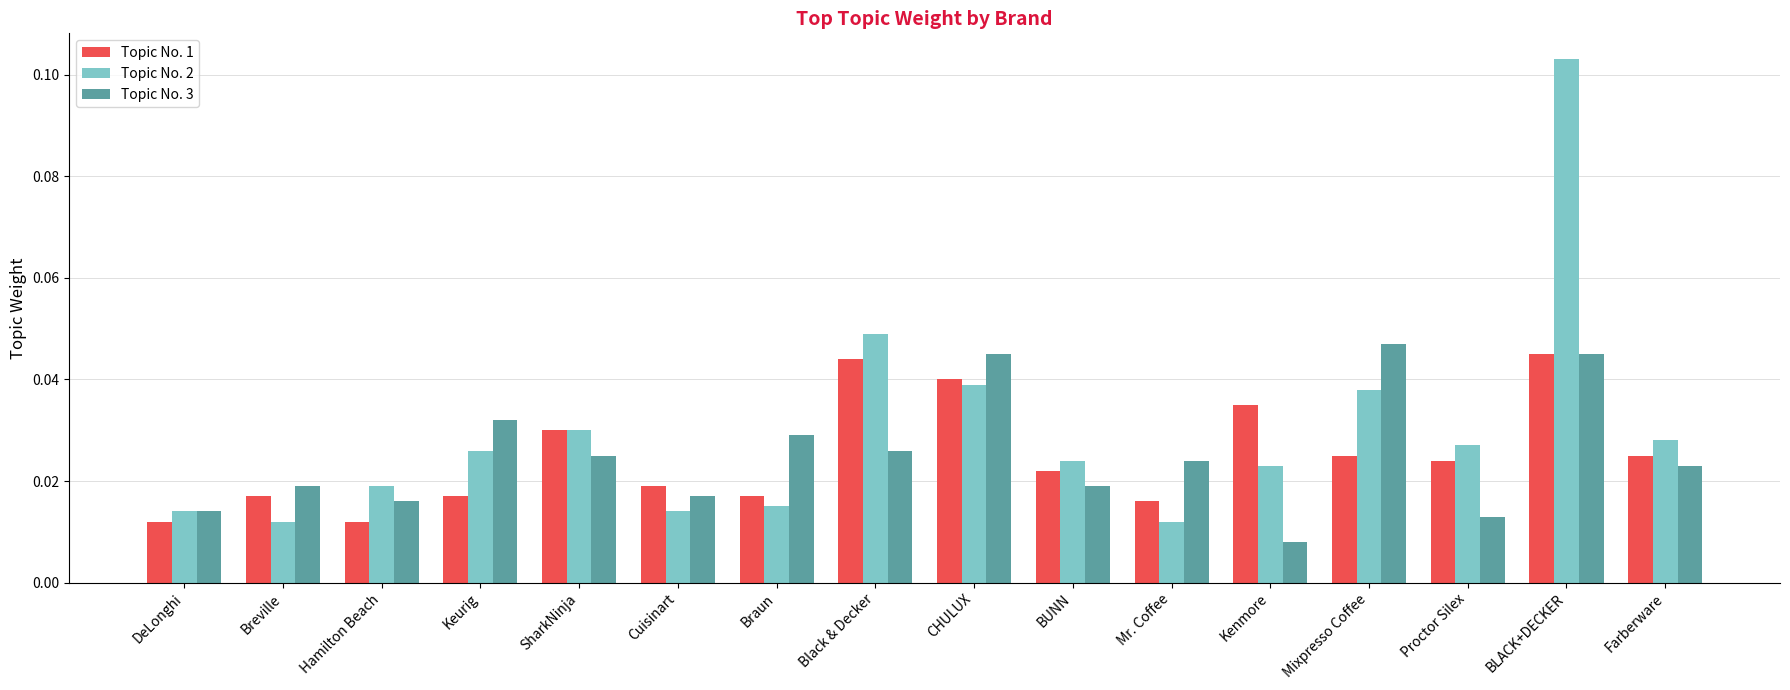

What is the sum of all Topic No. 1 values?

0.4